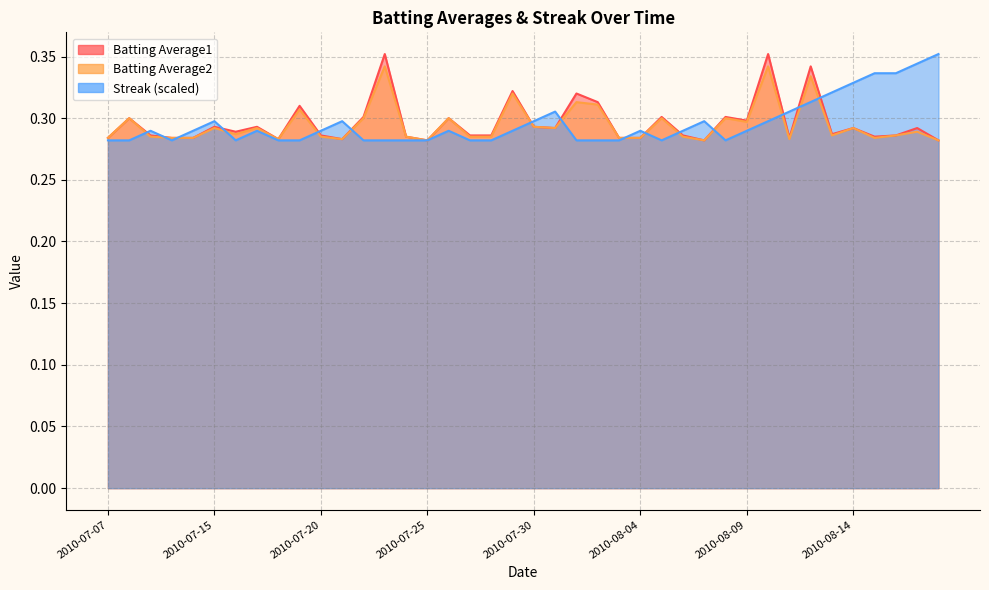

Does the chart have visible grid lines?

Yes